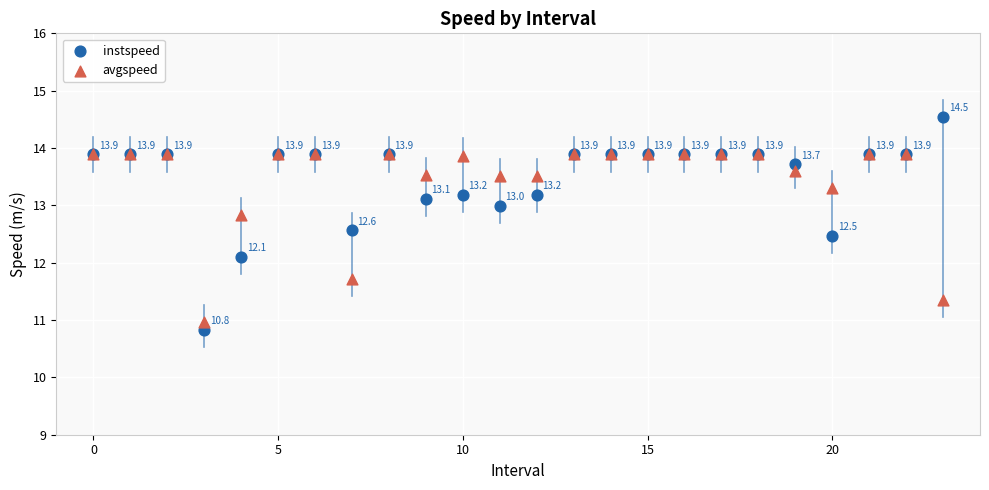

What are all the series names shown in the legend?

instspeed, avgspeed